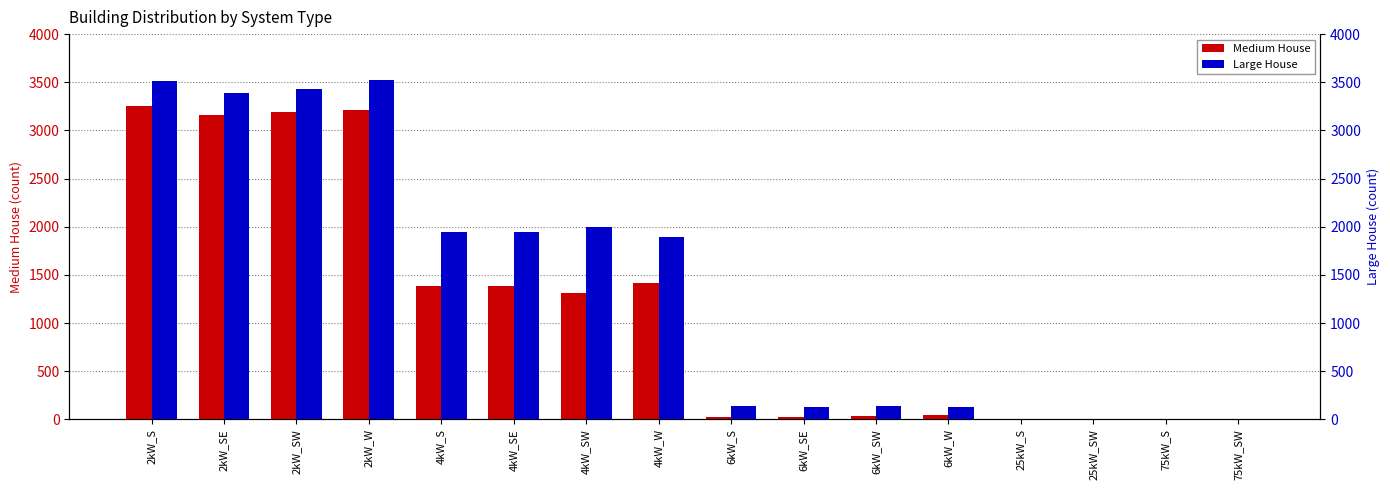

Are the bars horizontal?

No